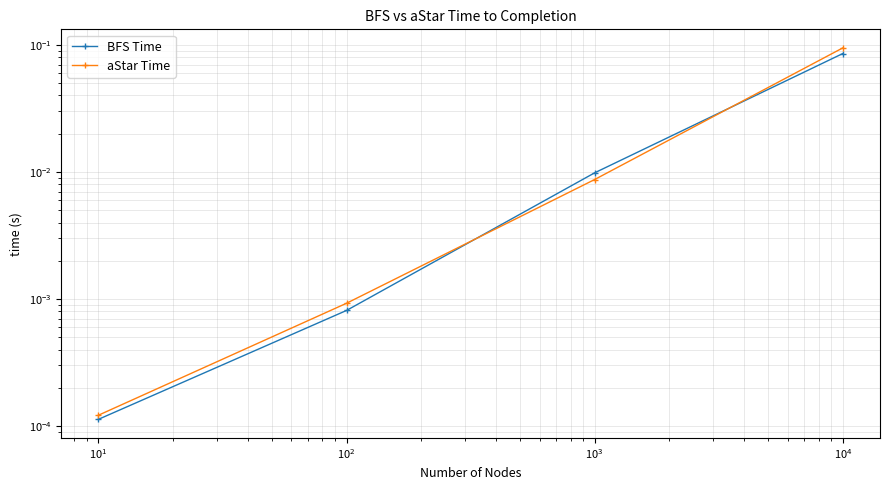

After their last crossing, which series has the higher values: BFS Time or aStar Time?

aStar Time